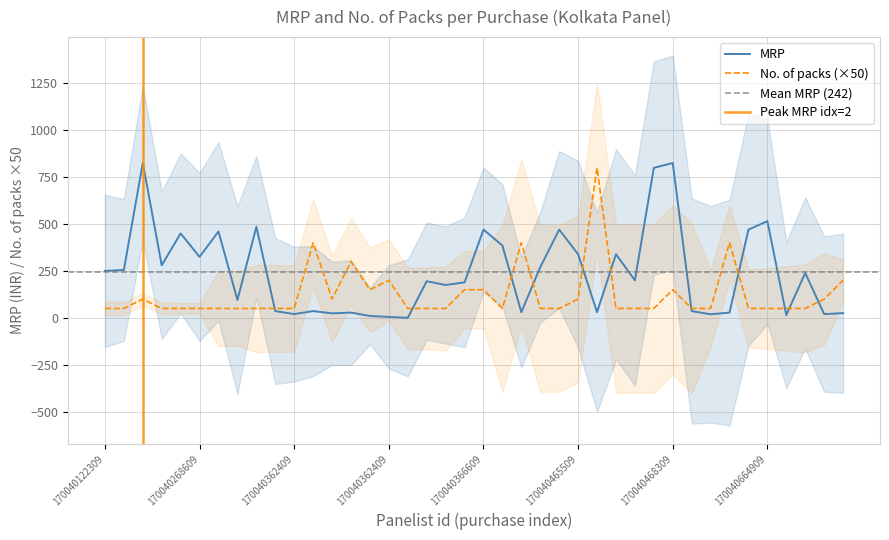

After their last crossing, which series has the higher values: MRP or No. of packs?

No. of packs